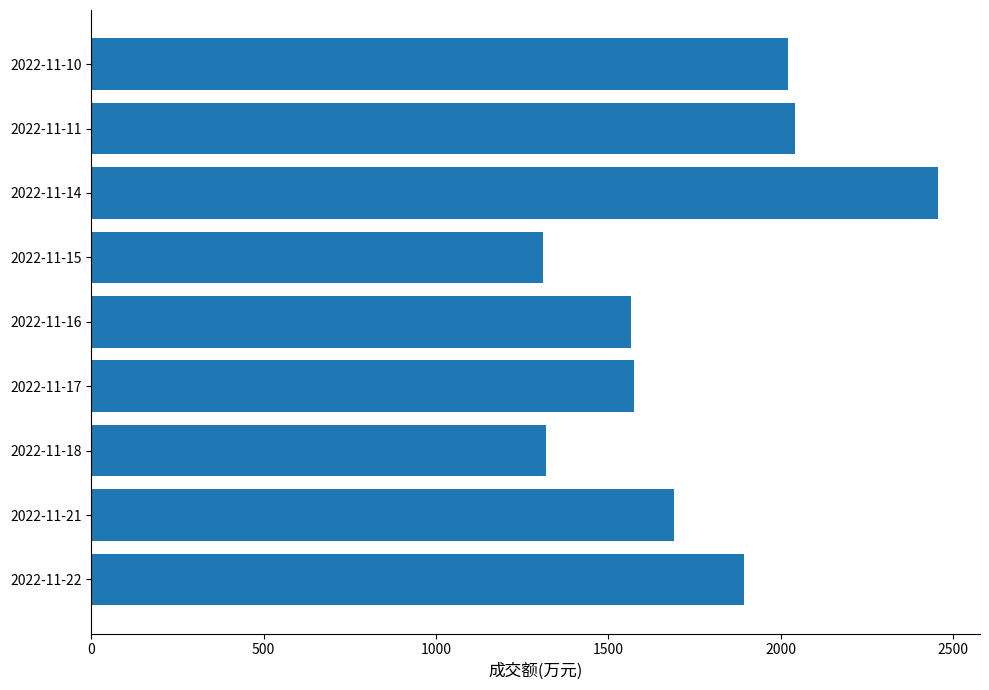

What is the ratio of the value at 2022-11-16 to the value at 2022-11-14?

0.6